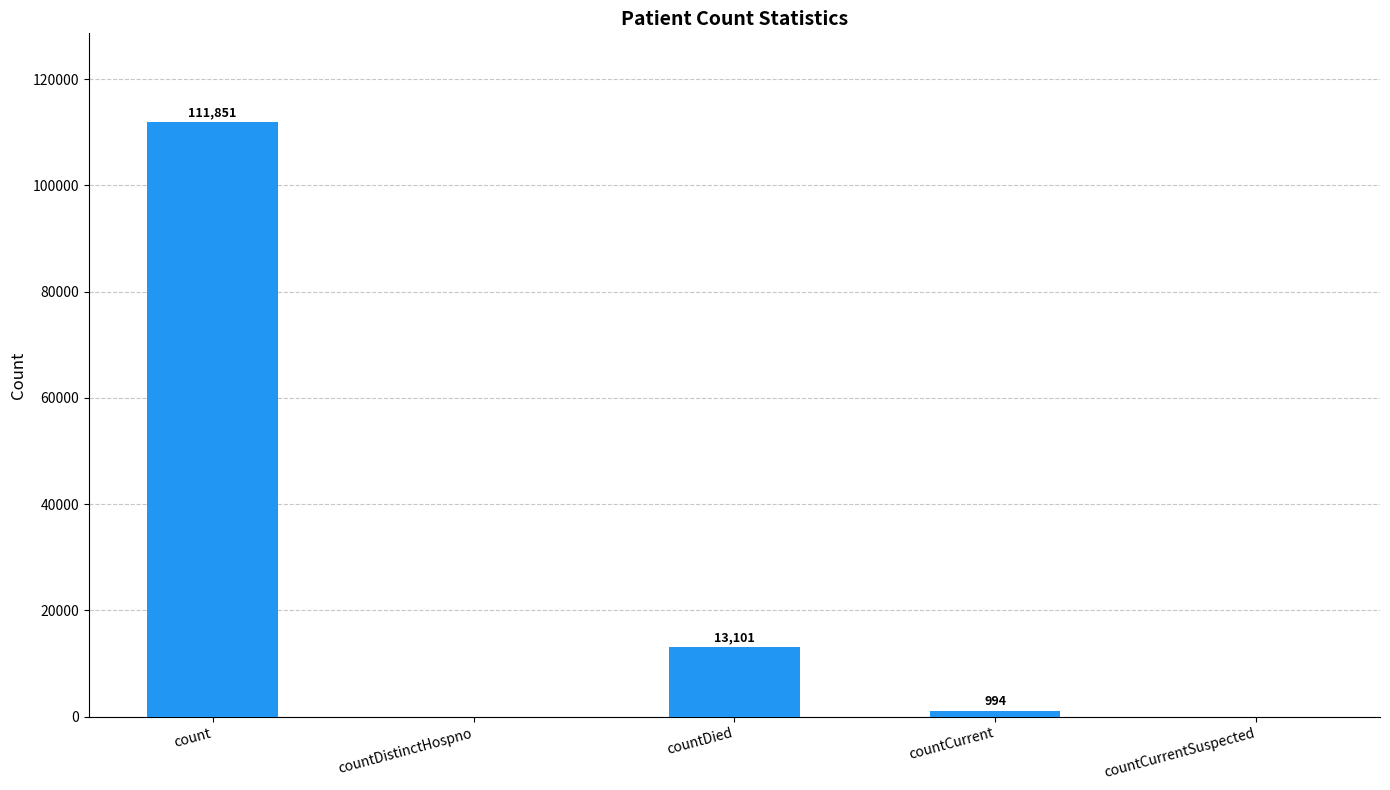

Where is the data nearest to the value 55925?

countDied